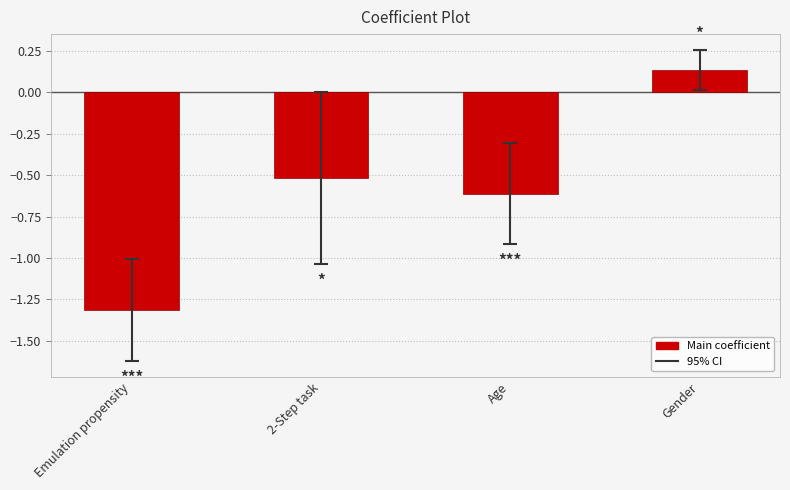

What is the average value?

-0.6